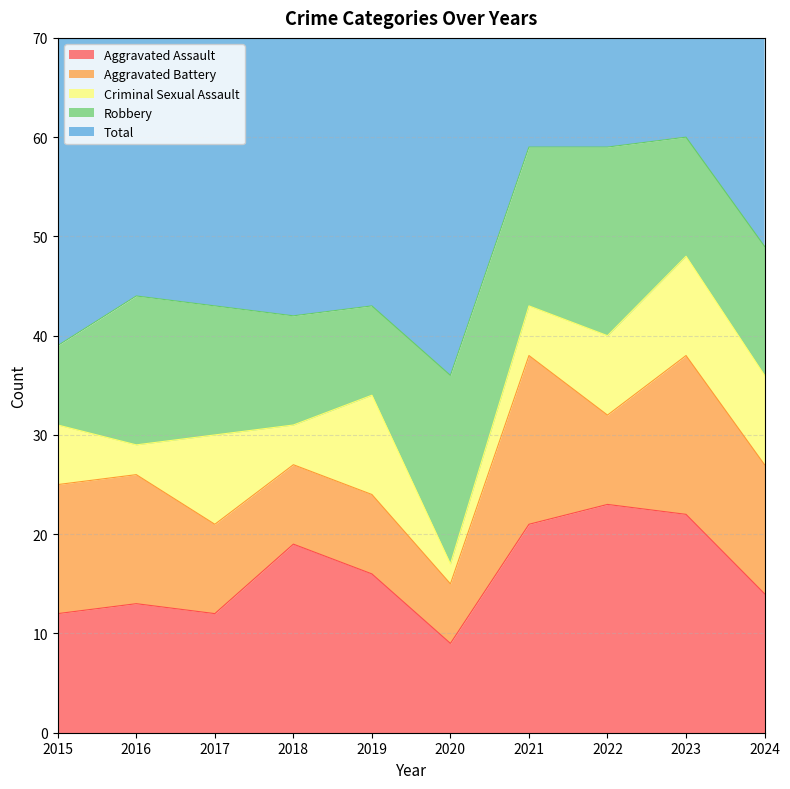

What is the lowest value of the Aggravated Assault series?

9